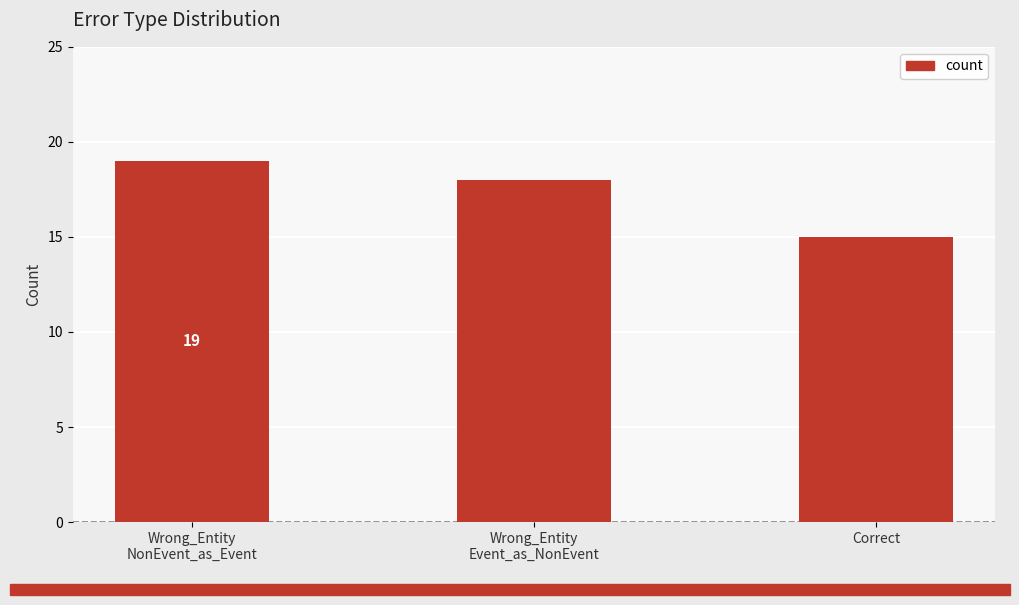

Read the value at Wrong_Entity
NonEvent_as_Event.

19